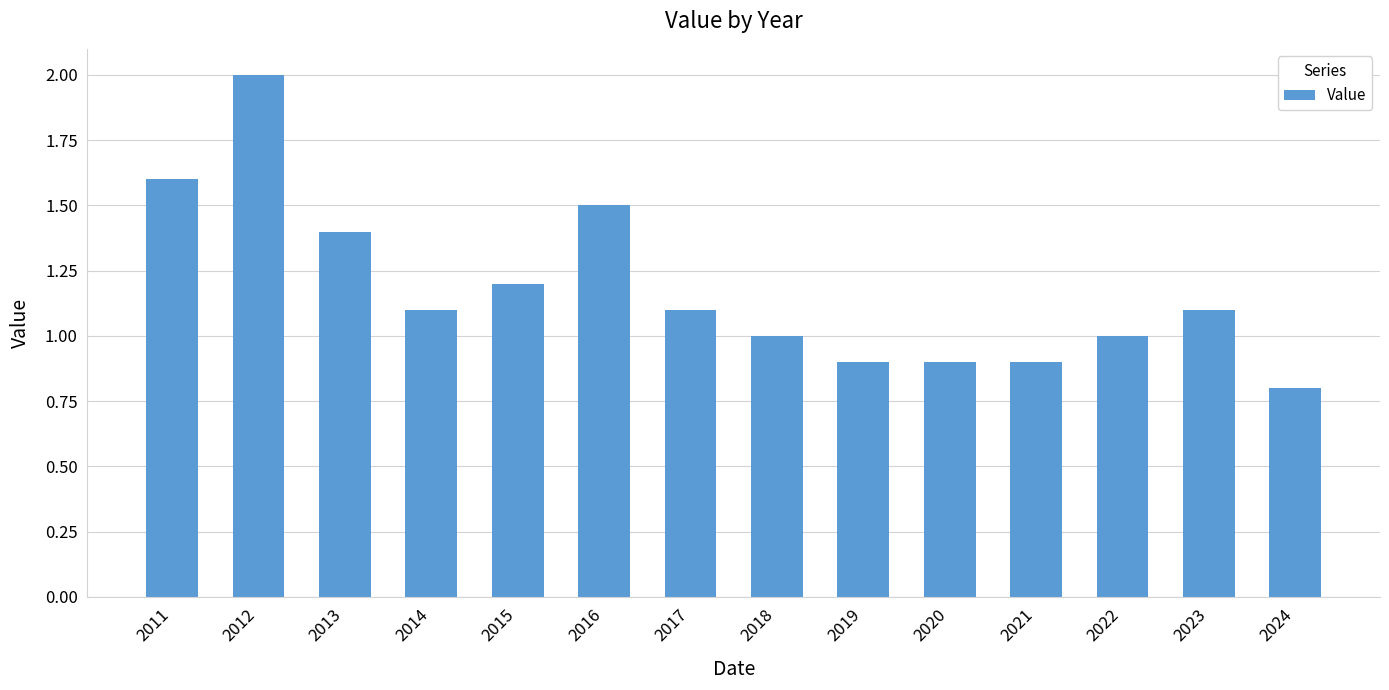

Reading left to right, what are all the values shown in this chart?

1.6	2.0	1.4	1.1	1.2	1.5	1.1	1.0	0.9	0.9	0.9	1.0	1.1	0.8